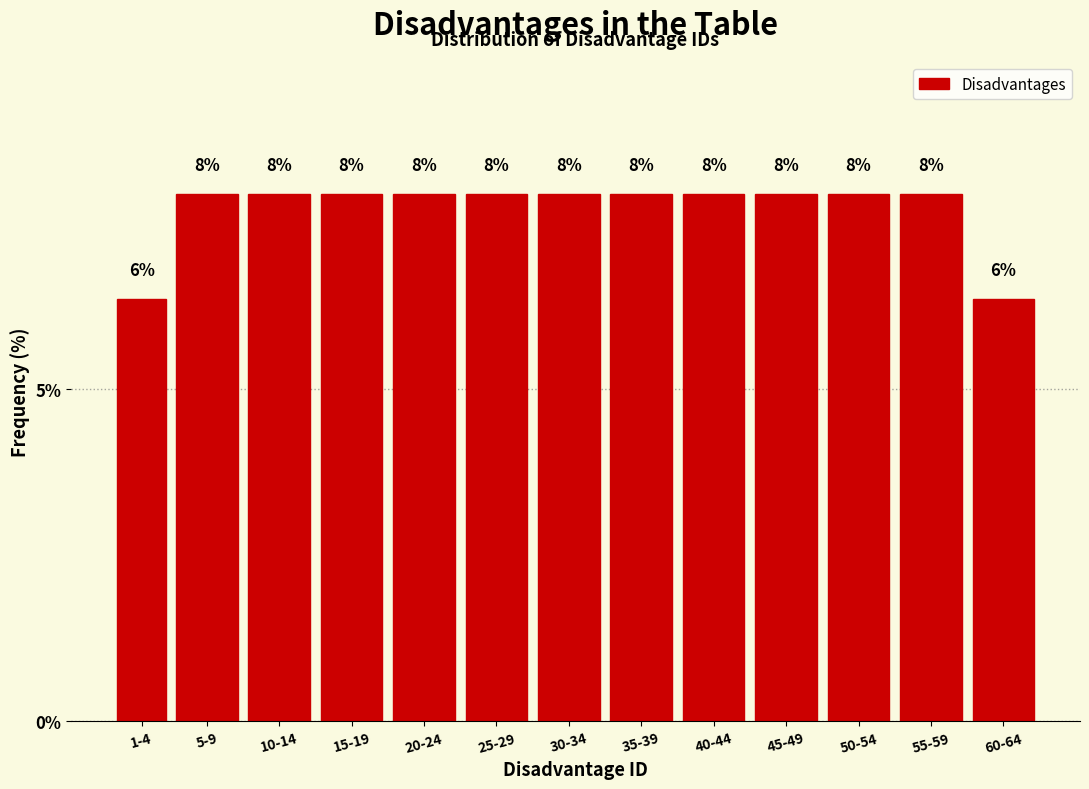

How many bars are there in total?

13